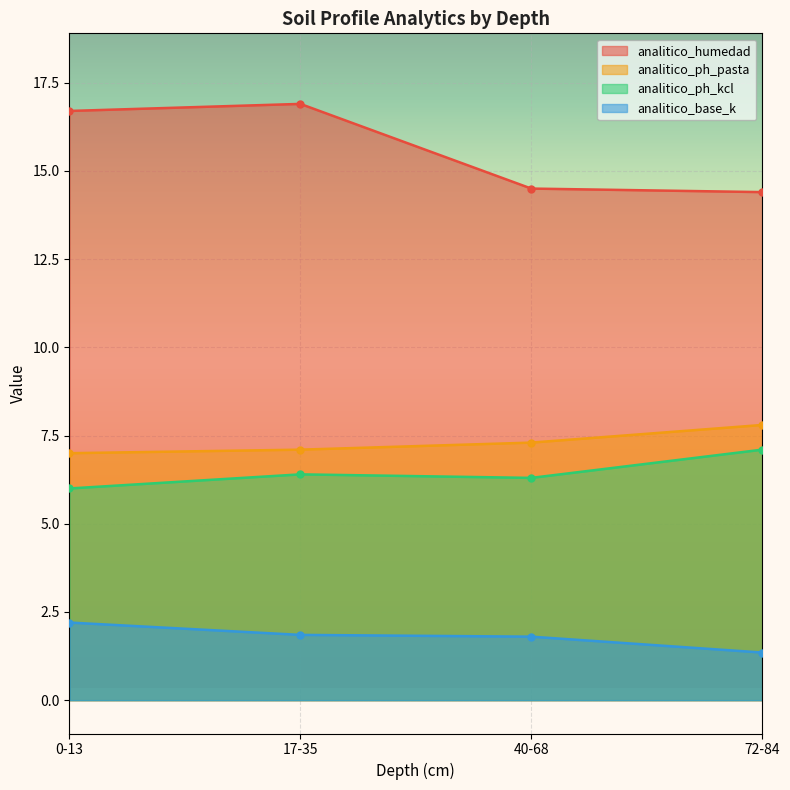

How many data points in analitico_humedad are above 16?

2